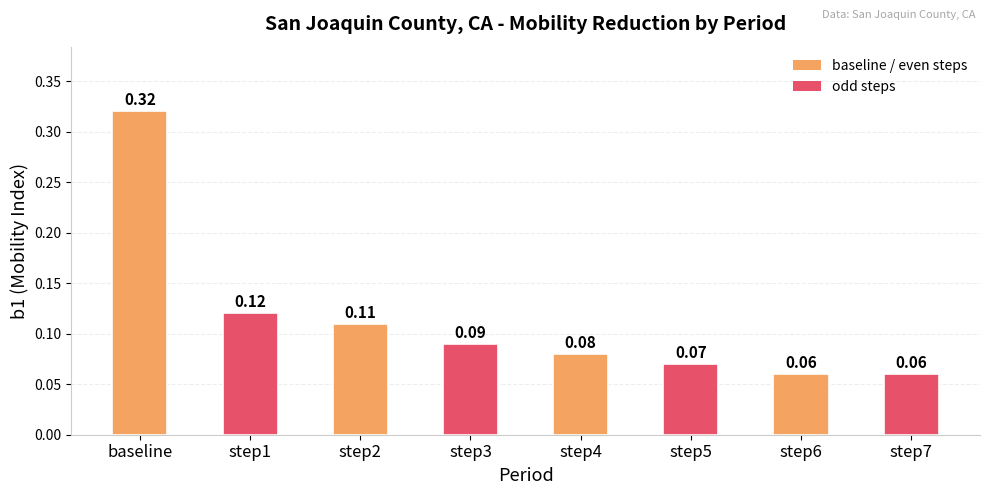

What is the sum of all values?

0.9